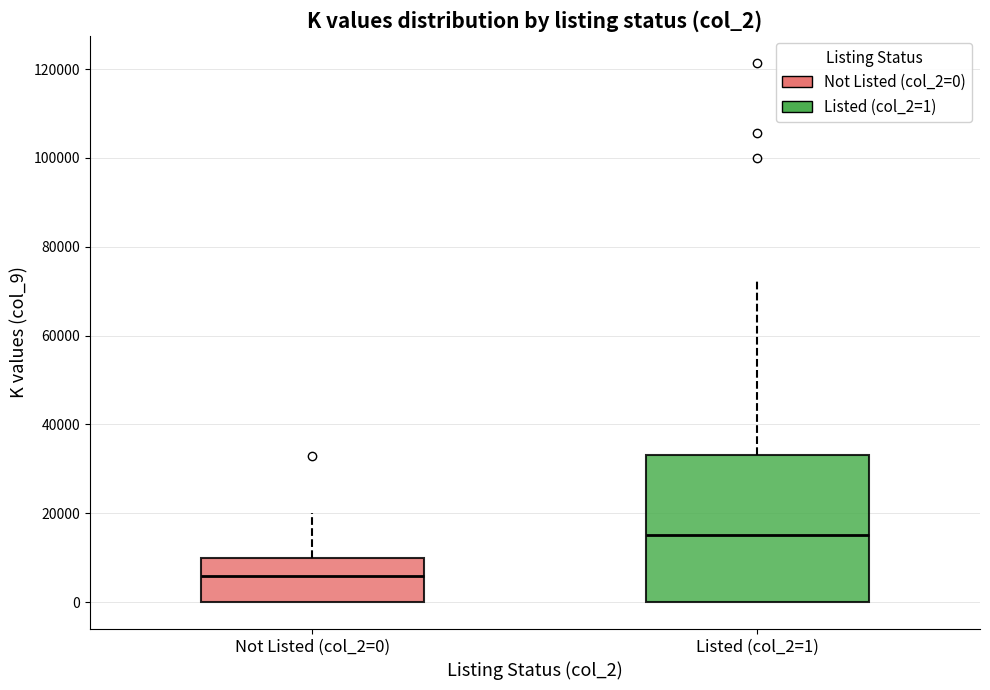

Comparing the boxes themselves (not the whiskers), which one is the tallest?

Listed (col_2=1)